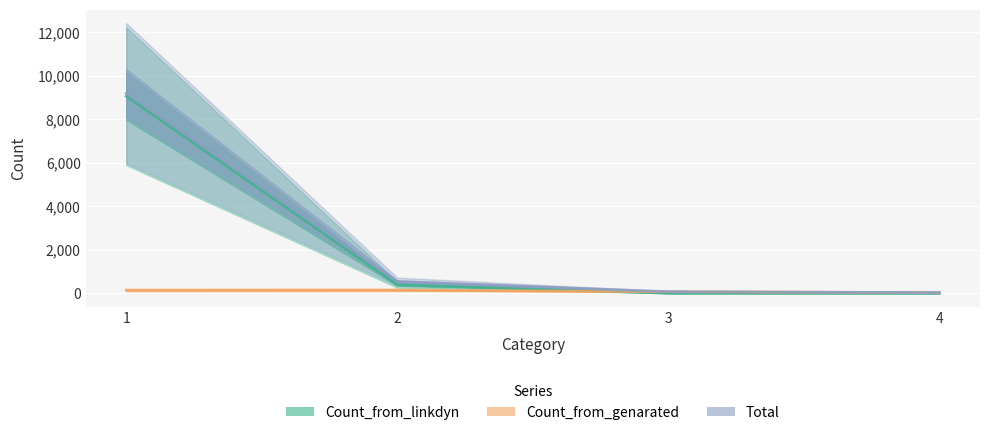

What is the lowest value of the Count_from_genarated series?

24